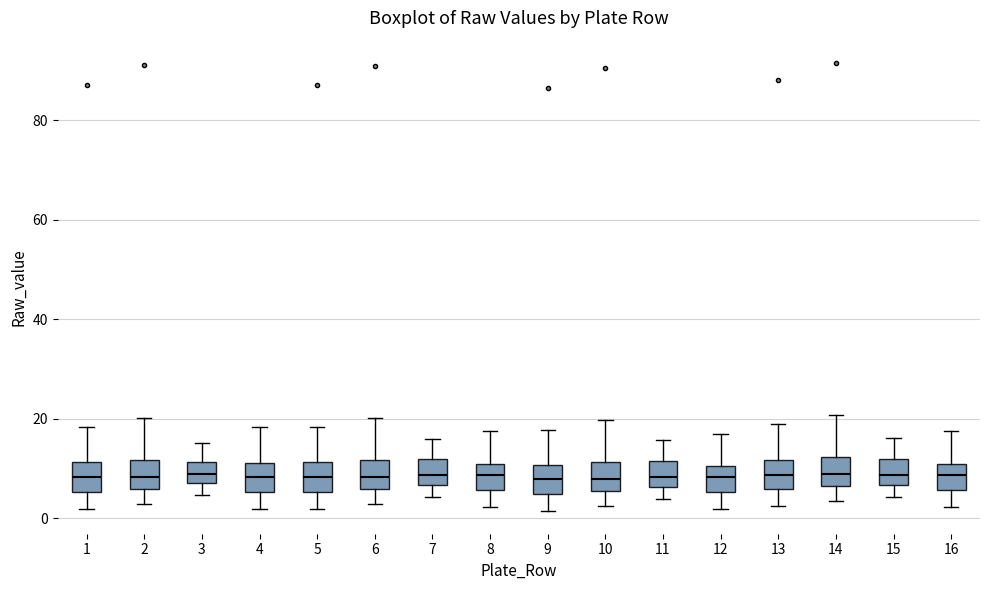

Where does the median line of the box at x = 3 sit on the y-axis? The values are not printed on the chart, so give them approximately, as read against the axis.

10